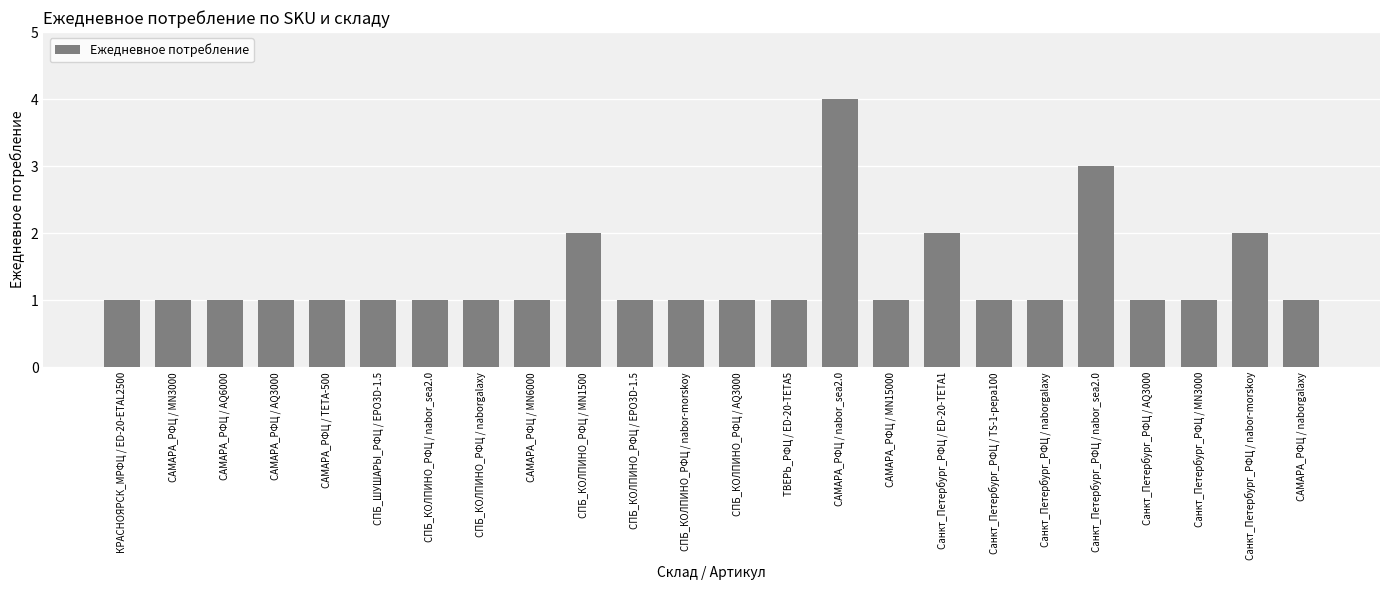

Count the number of categories in the chart.

24